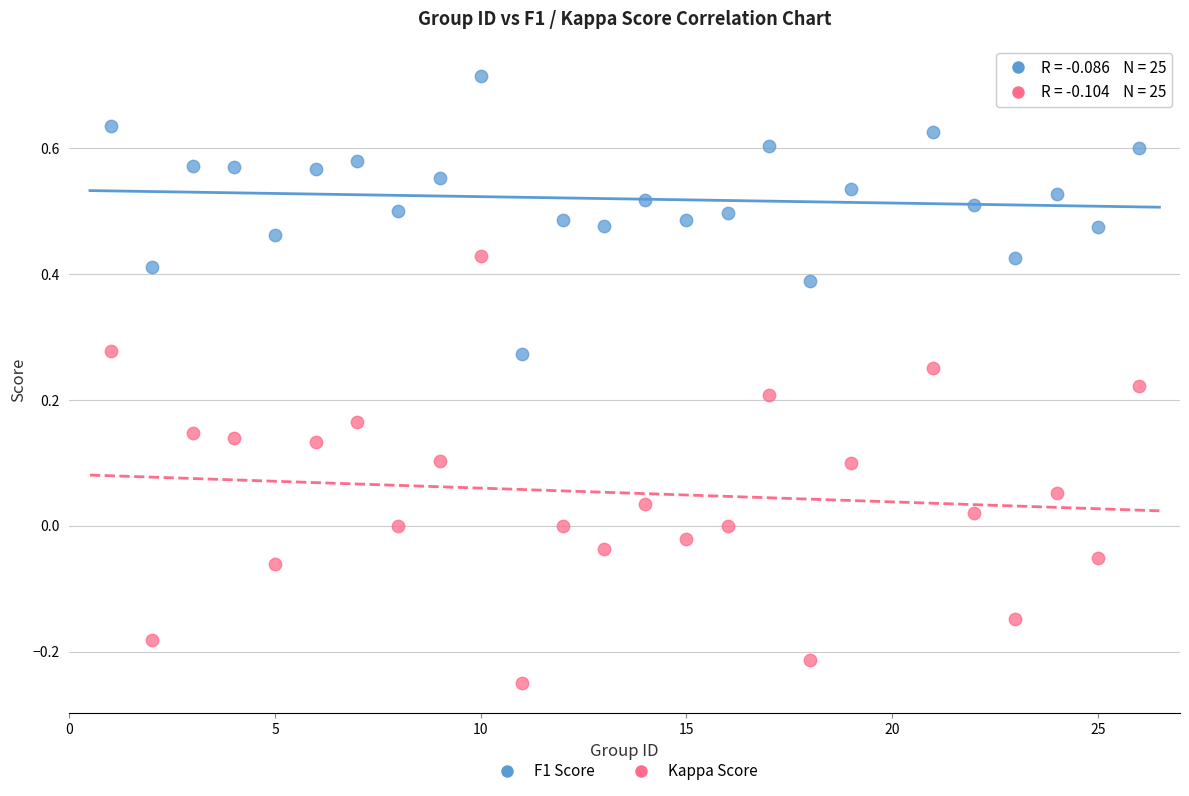

Which series has the widest spread of Y values?

Kappa Score